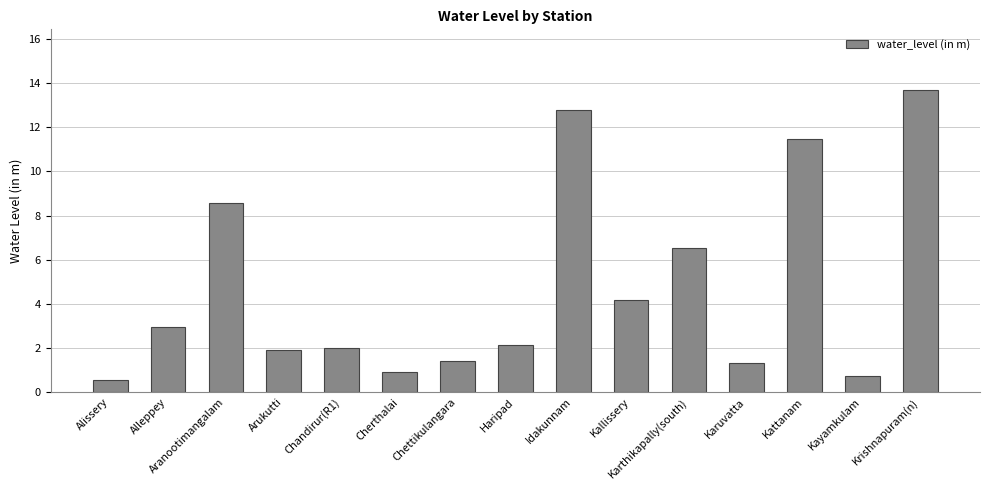

What position from the right is Kayamkulam?

2